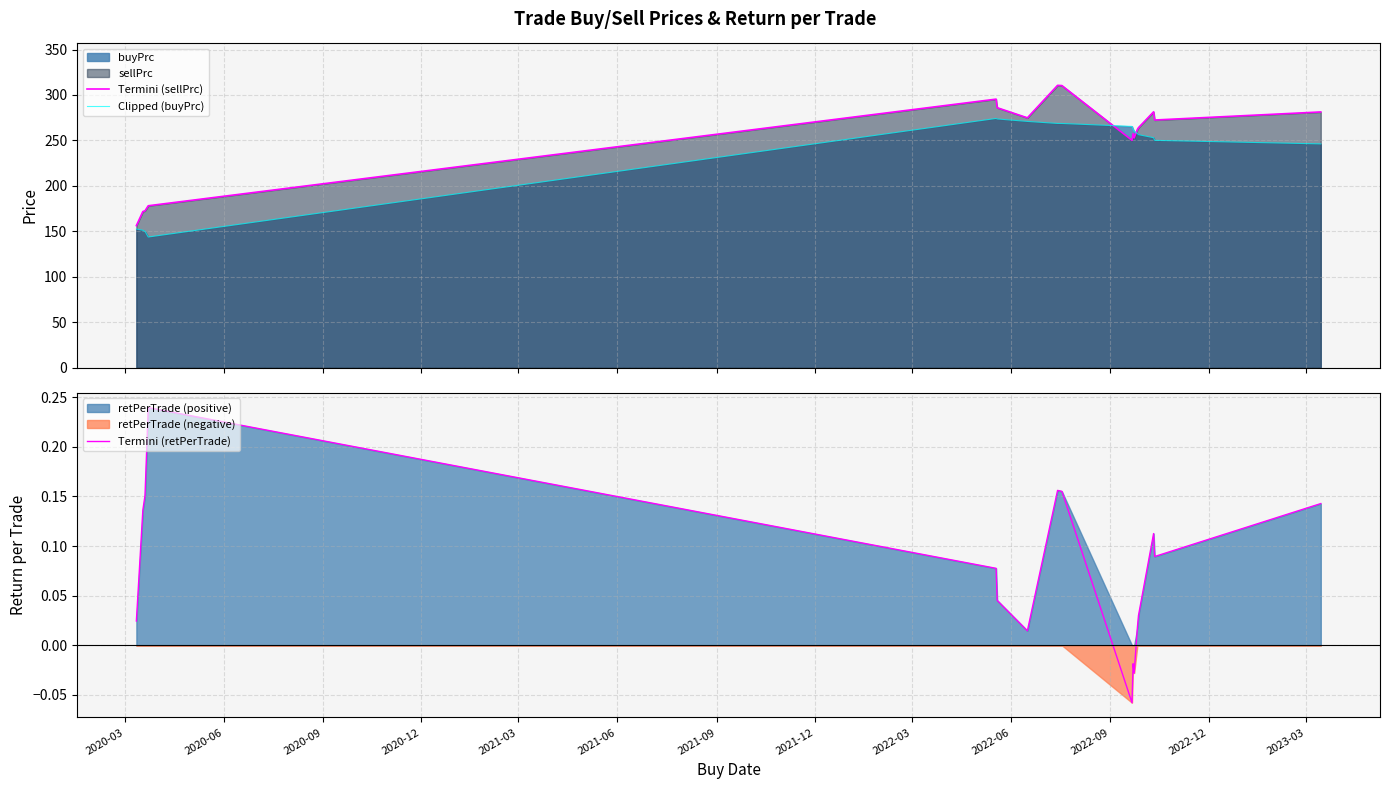

True or false: Clipped (buyPrc) and Termini (sellPrc) cross at least once.

True